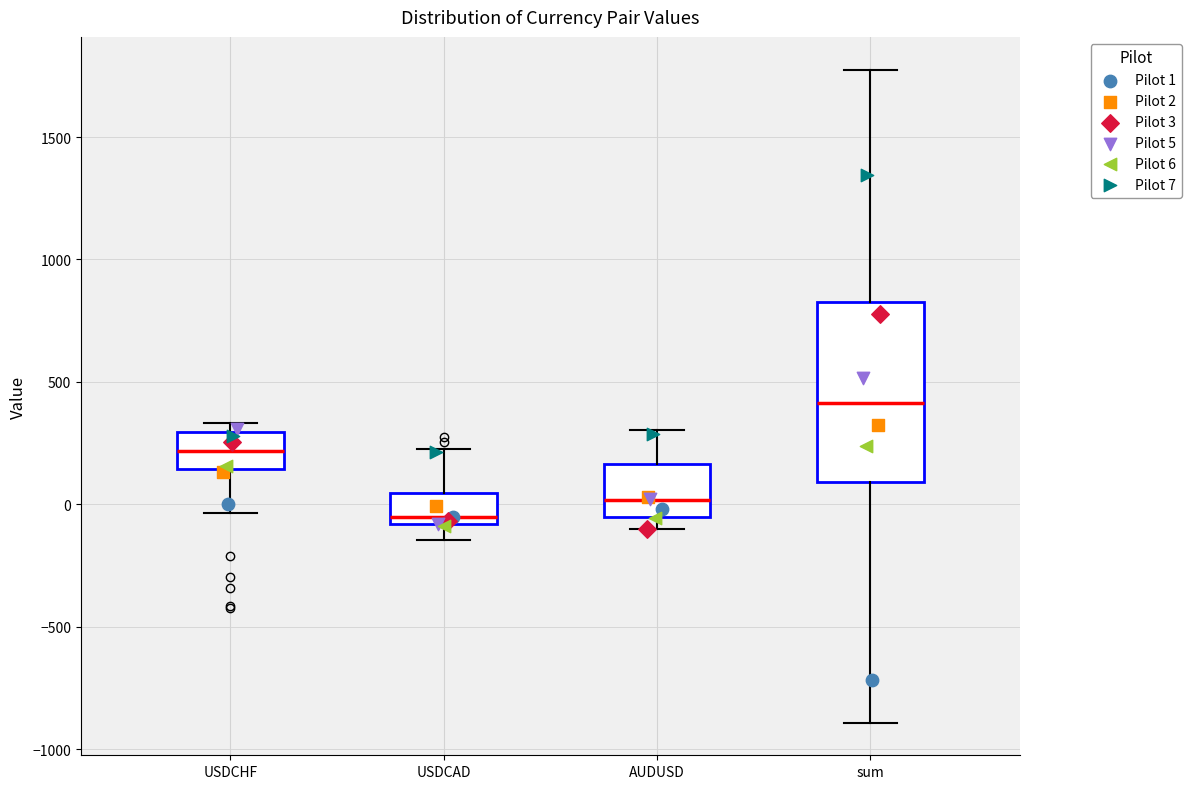

Reading left to right, transcribe this box plot: for each box, give where its median line is, the range the box spans, and where its two whiskers end, as read against the y-axis. The values are not printed on the chart, so give them approximately, as read against the axis.

USDCHF: median 200, box 150 to 300, whiskers -50 to 350
USDCAD: median -50, box -100 to 50, whiskers -150 to 250
AUDUSD: median 0, box -50 to 150, whiskers -100 to 300
sum: median 400, box 100 to 850, whiskers -900 to 1800